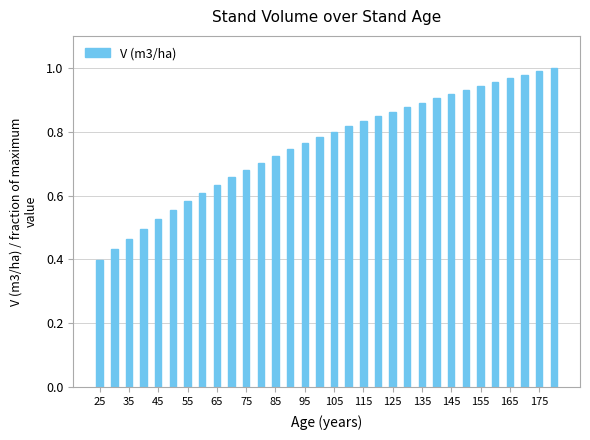

Is it true that the value at 115 is 1.1?

False